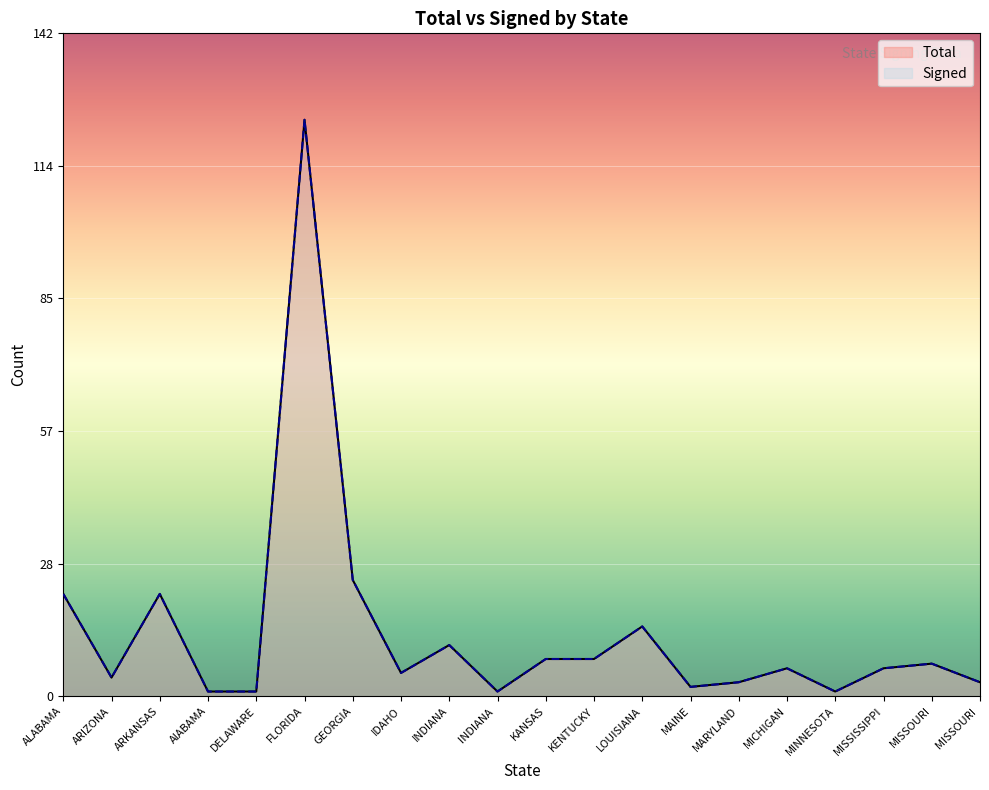

The value of Signed at MAINE is 3. True or false?

False